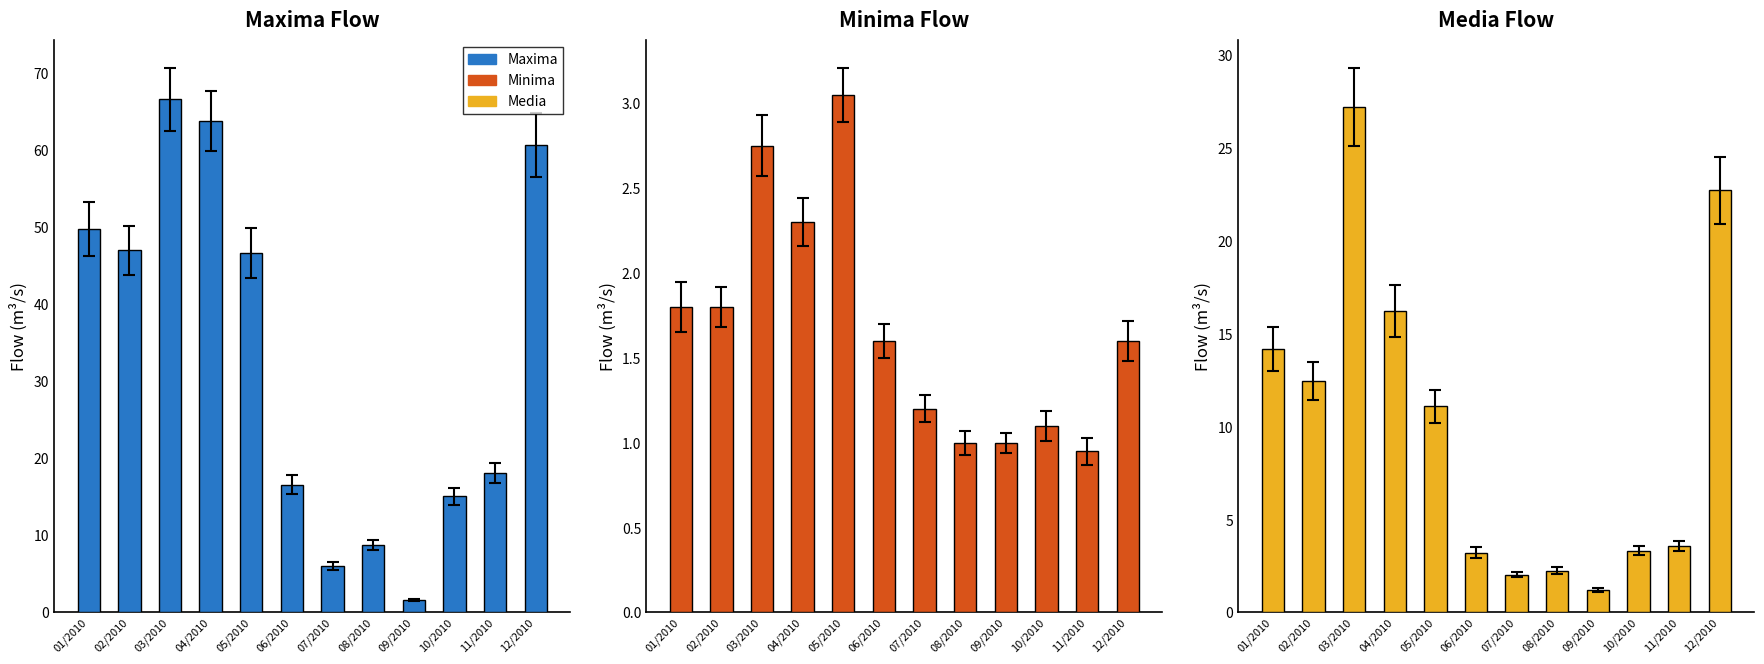

Which series changed the most between 05/2010 and 06/2010?

Maxima